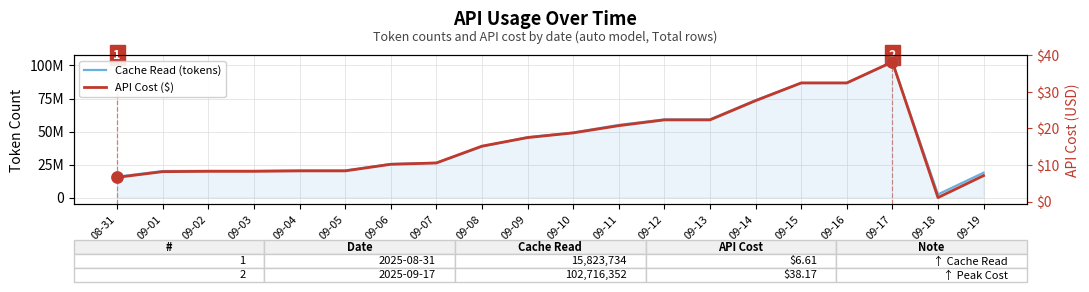

List the series in order of their peak value, highest first.

Cache Read (tokens), API Cost ($)